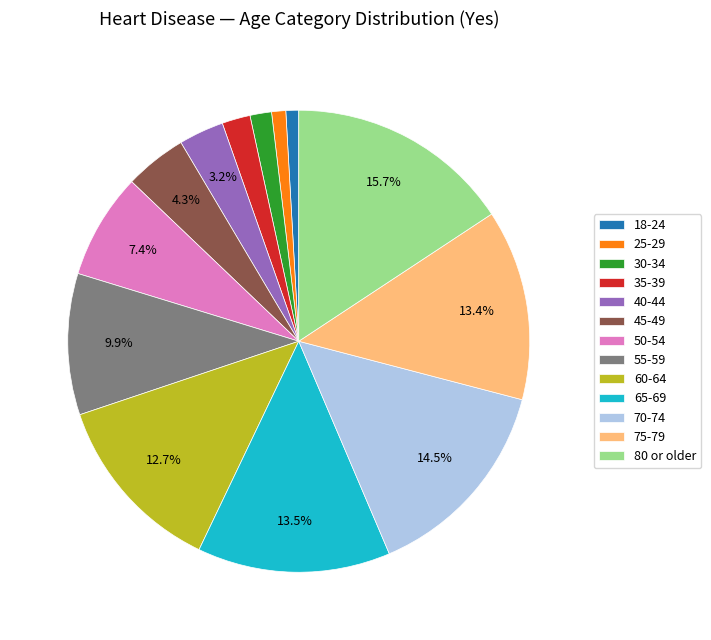

Does any single category account for the majority?

No